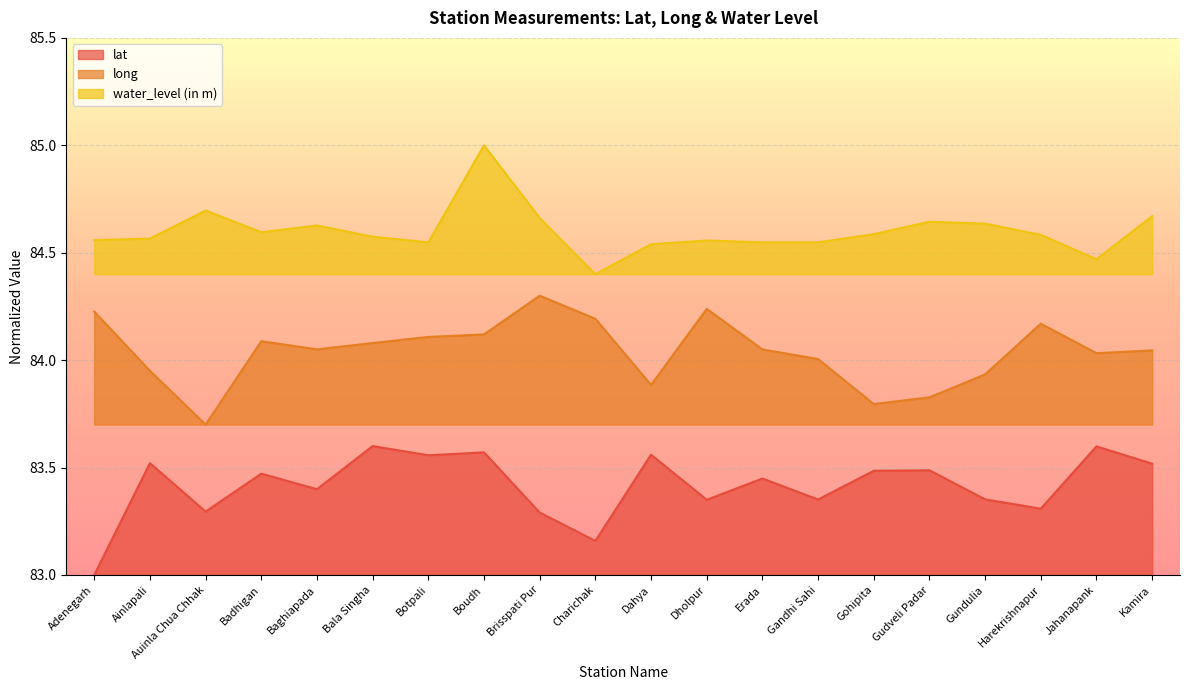

Which series changed the most between Badhigan and Bala Singha?

lat